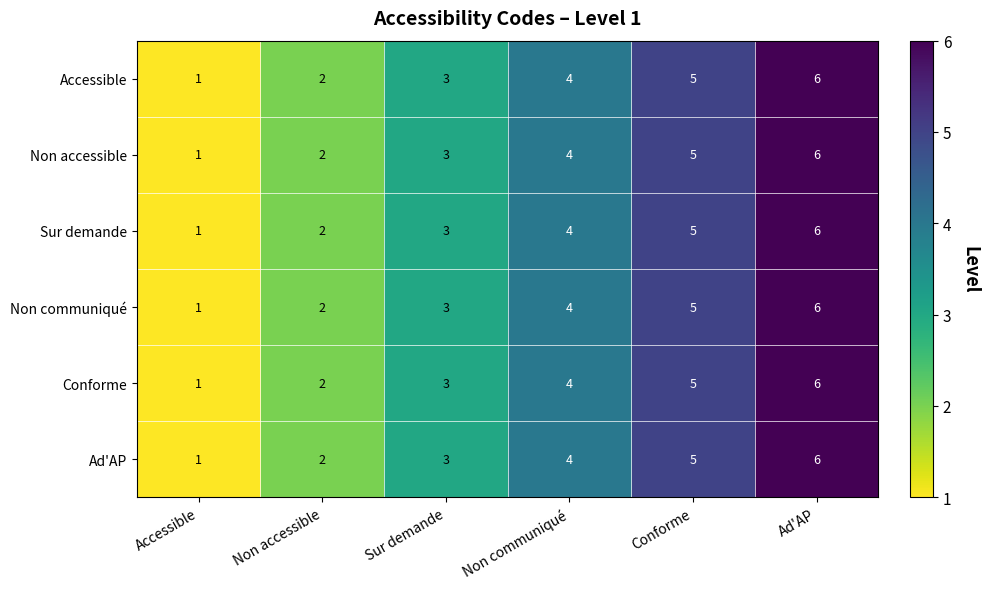

What is the total value across all series at Ad'AP?

36